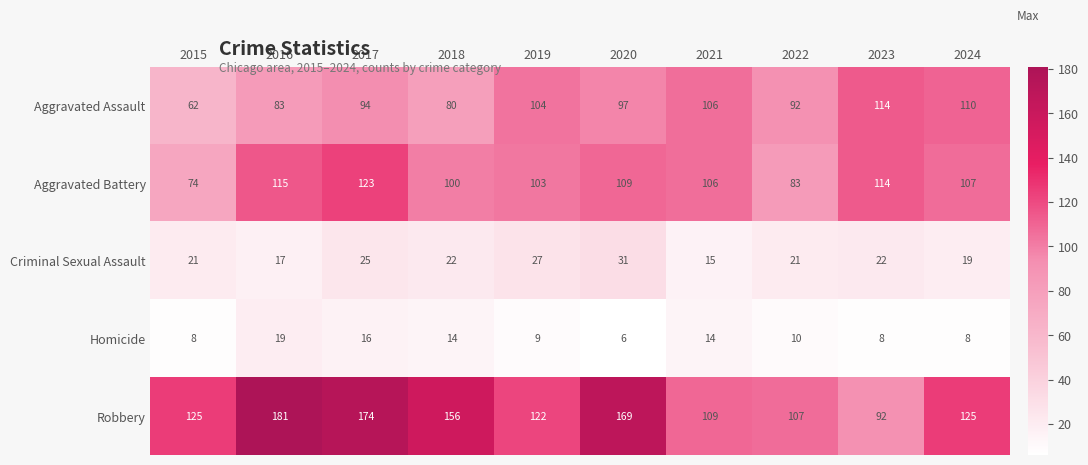

What is the difference between the highest and lowest values at 2022?

97